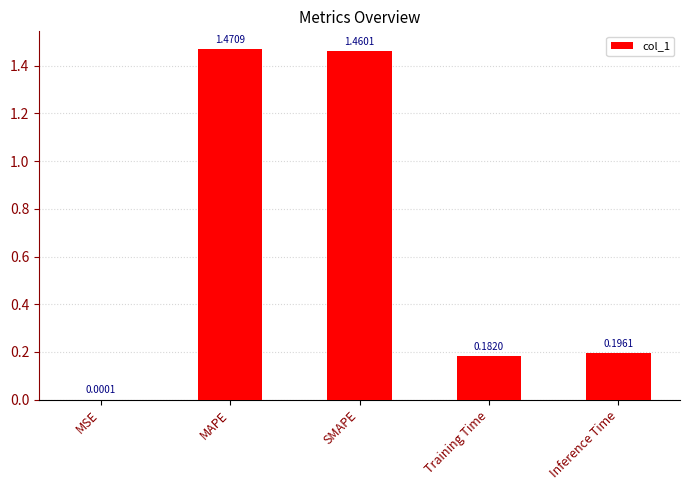

What is the sum of the values at Training Time and MAPE?

1.7